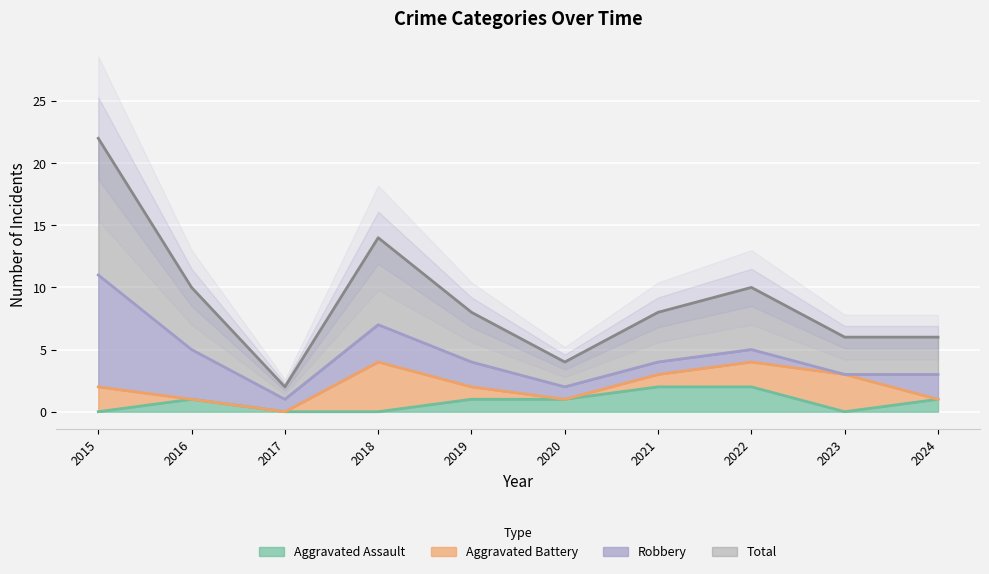

Is it true that Aggravated Assault equals 1 at 2024?

True